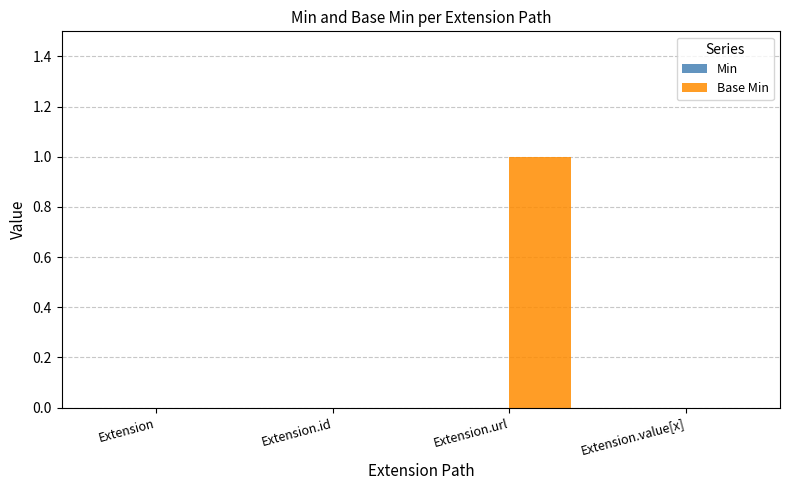

Is it true that the value at Extension.url is 1?

True